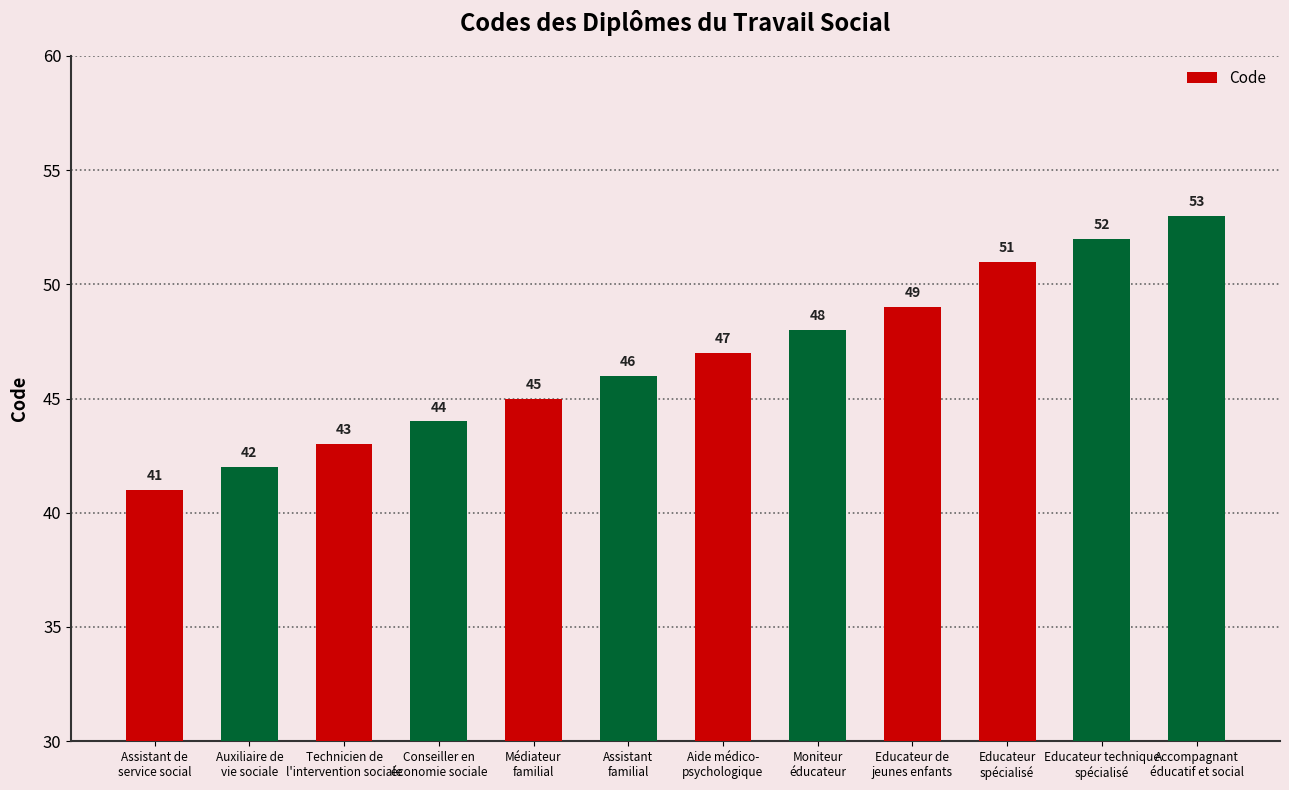

Count the number of data series in this chart.

1